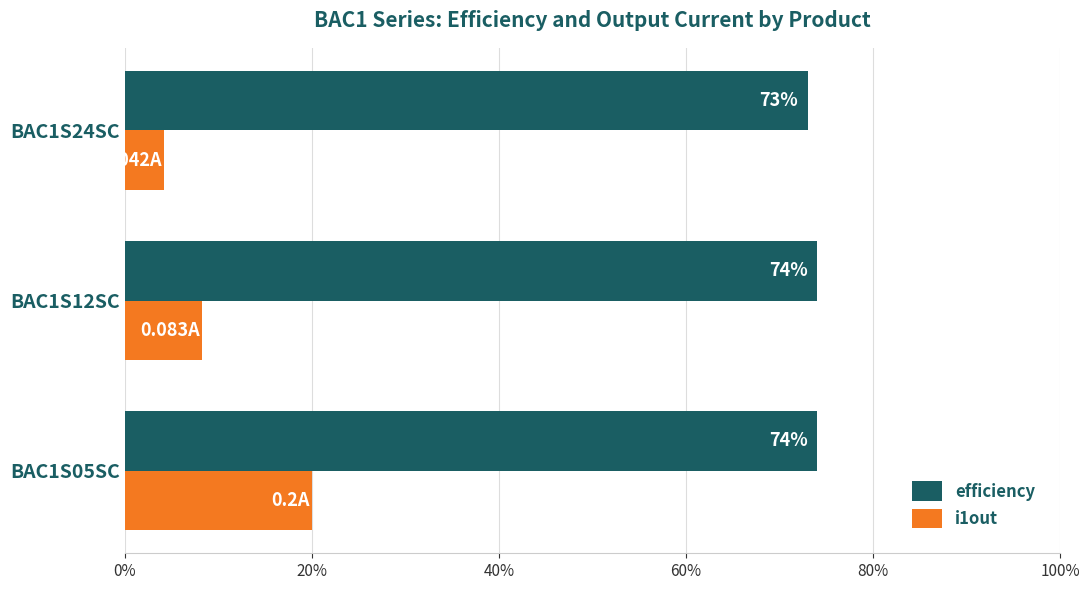

List the series in order of their overall mean, lowest first.

i1out, efficiency